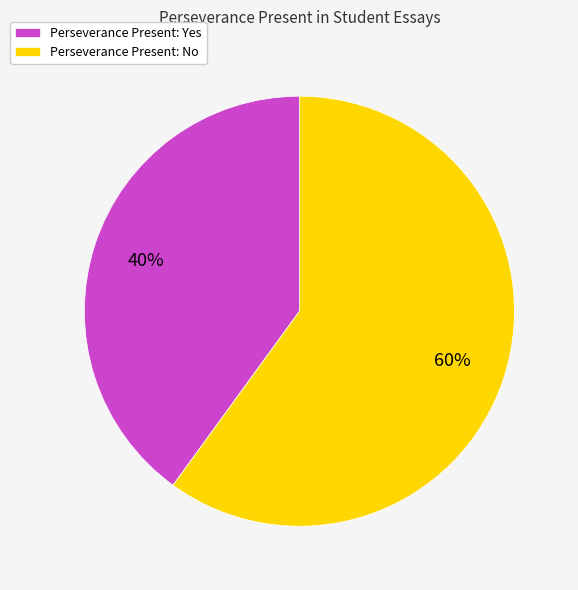

Which has a higher value, Perseverance Present: Yes or Perseverance Present: No?

Perseverance Present: No